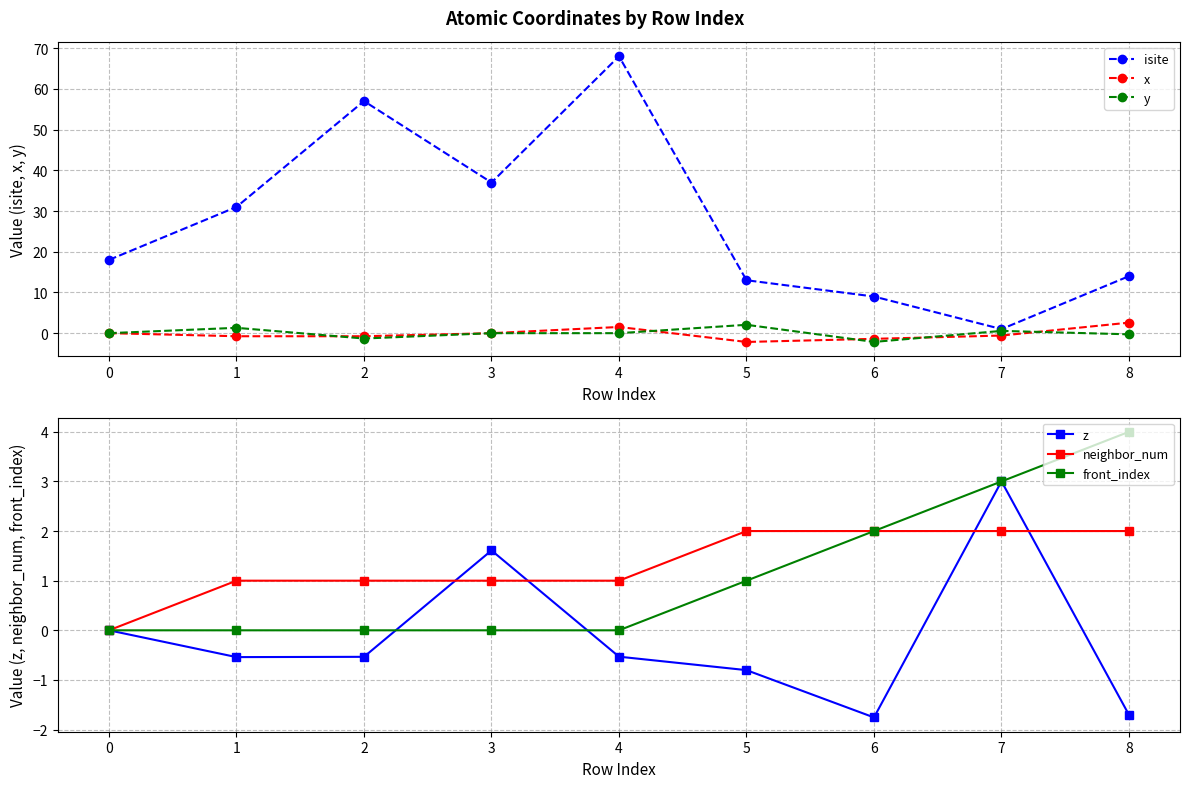

List the series in order of their peak value, lowest first.

neighbor_num, y, x, z, front_index, isite